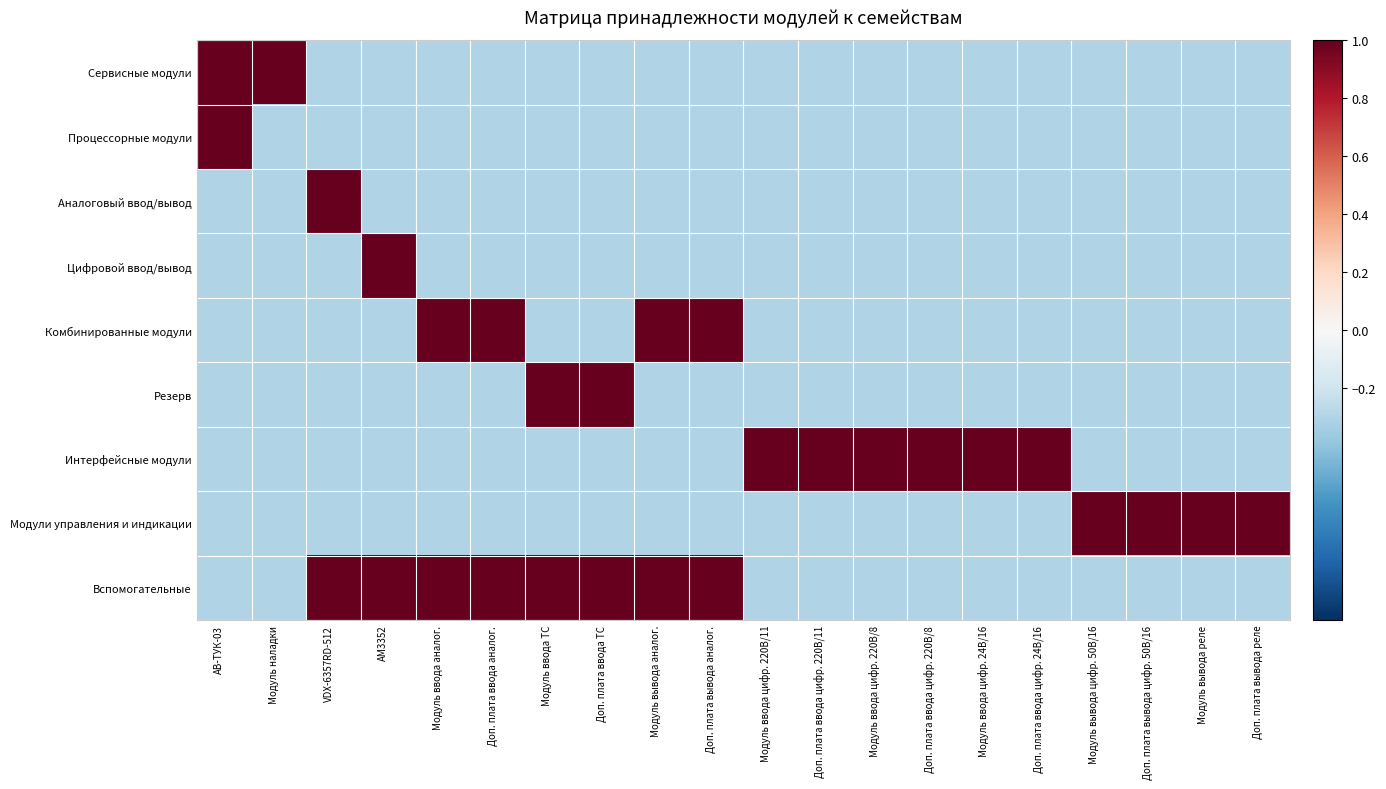

At which category is the sum across all series the highest?

АВ-ТУК-03